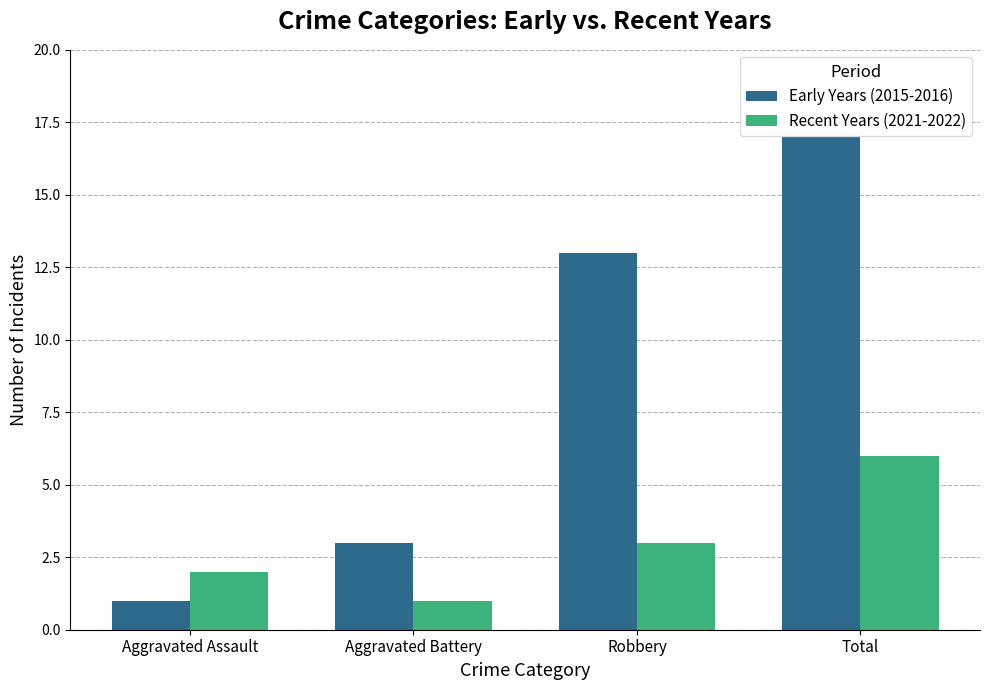

What is the value of the Recent Years (2021-2022) bar at the 2nd from the left?

1